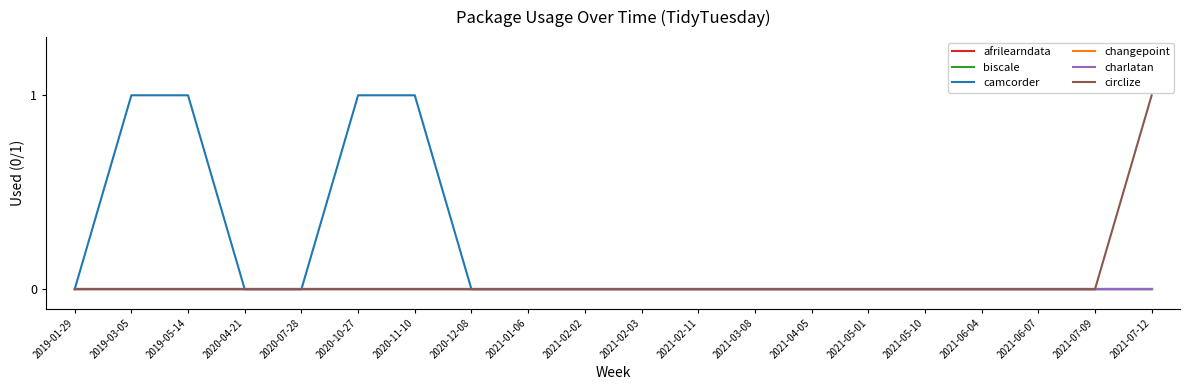

Is this an area chart (filled region under the line)?

No